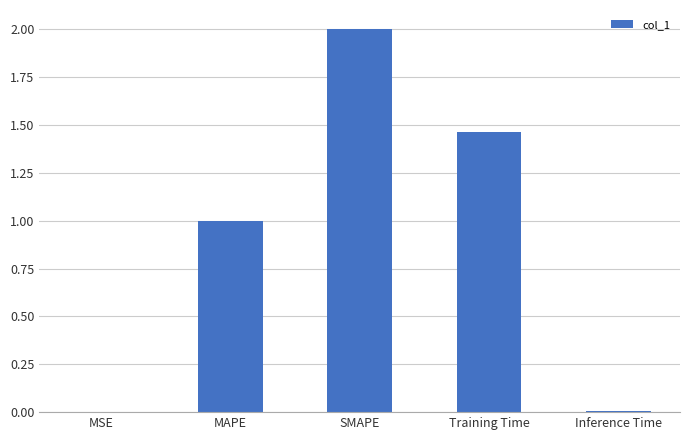

What is the greatest value displayed?

2.0